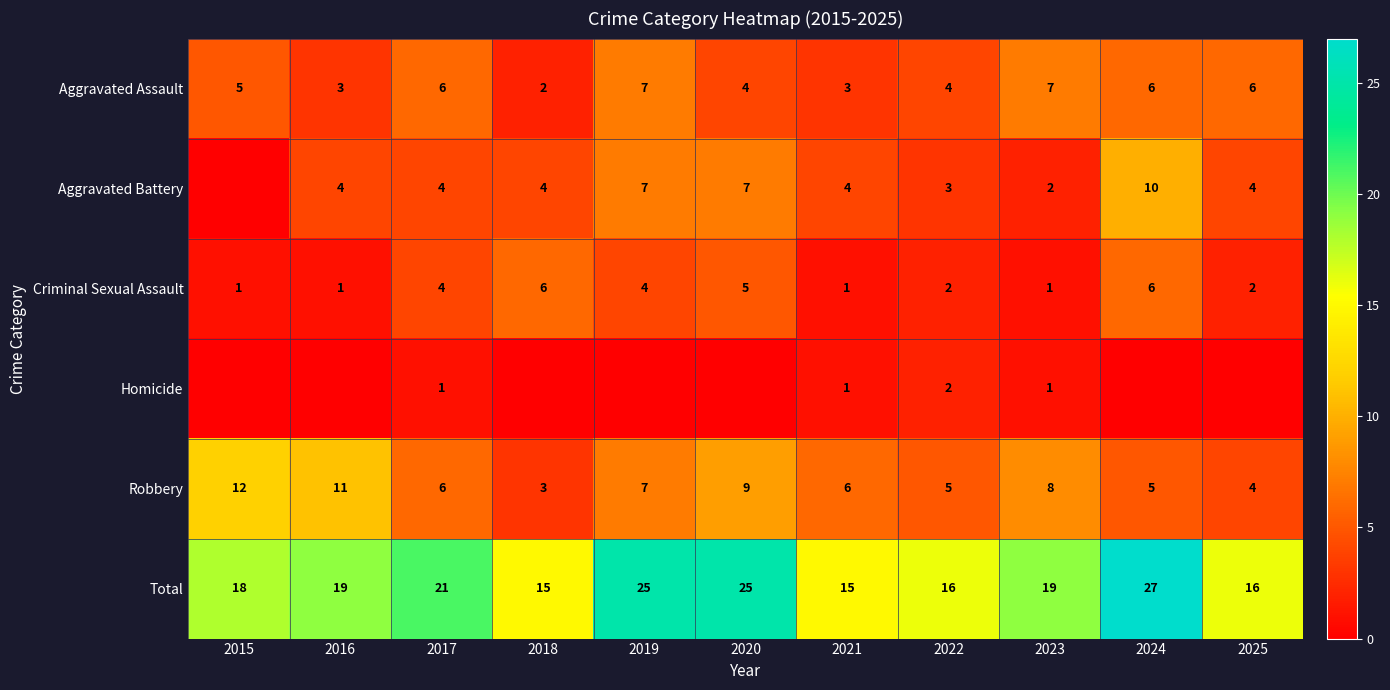

What value does the Total series have at 2016?

19